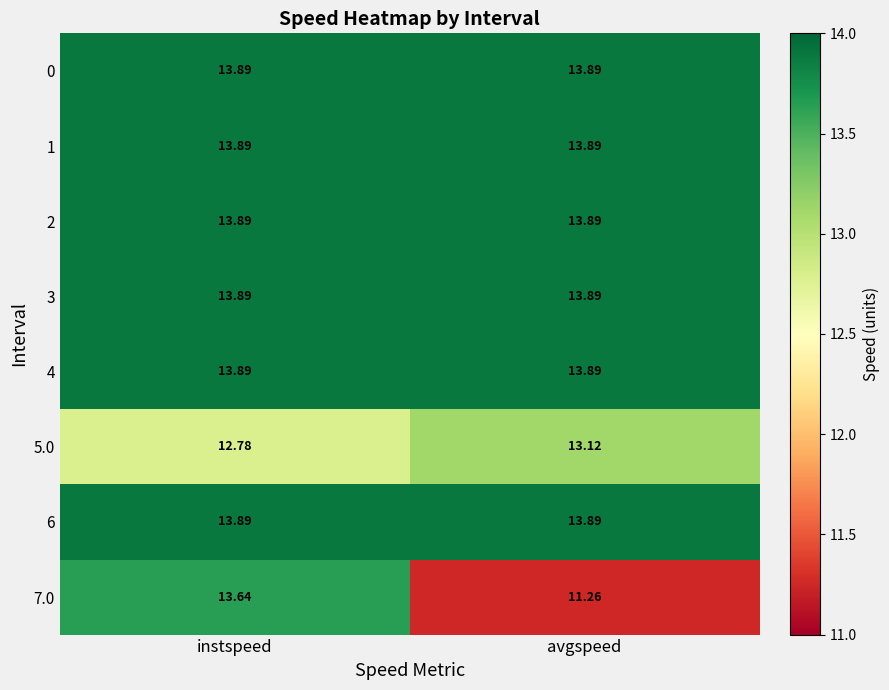

Where is 5.0 nearest to the value 12?

instspeed